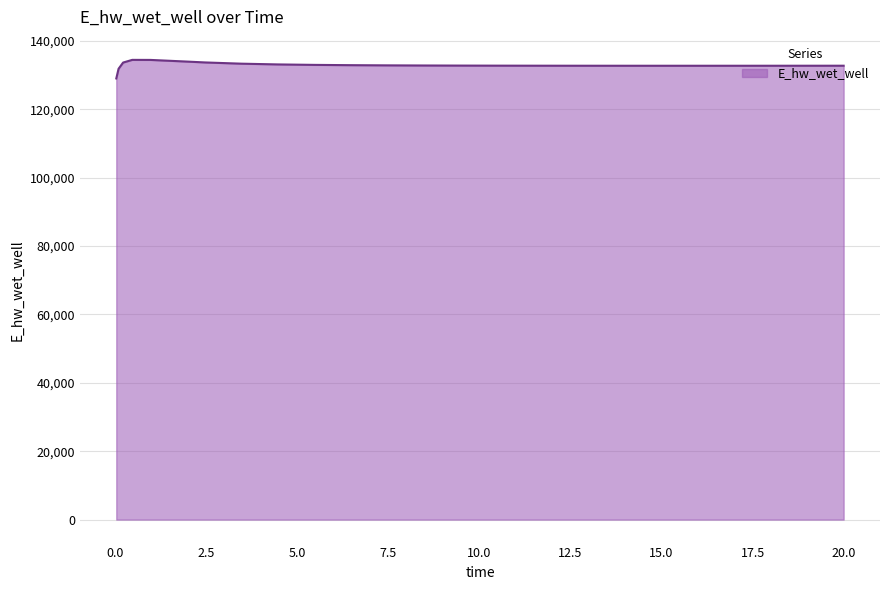

True or false: the data has more than 0 interior local peaks.

True